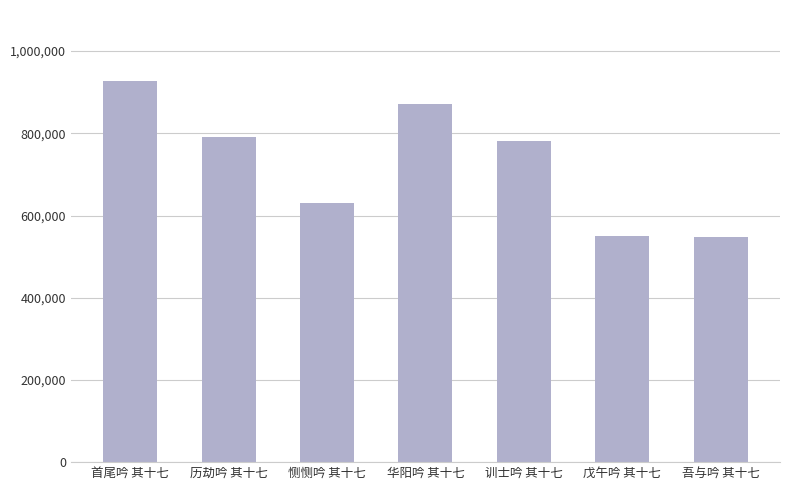

The value at 历劫吟 其十七 is 790574. True or false?

True